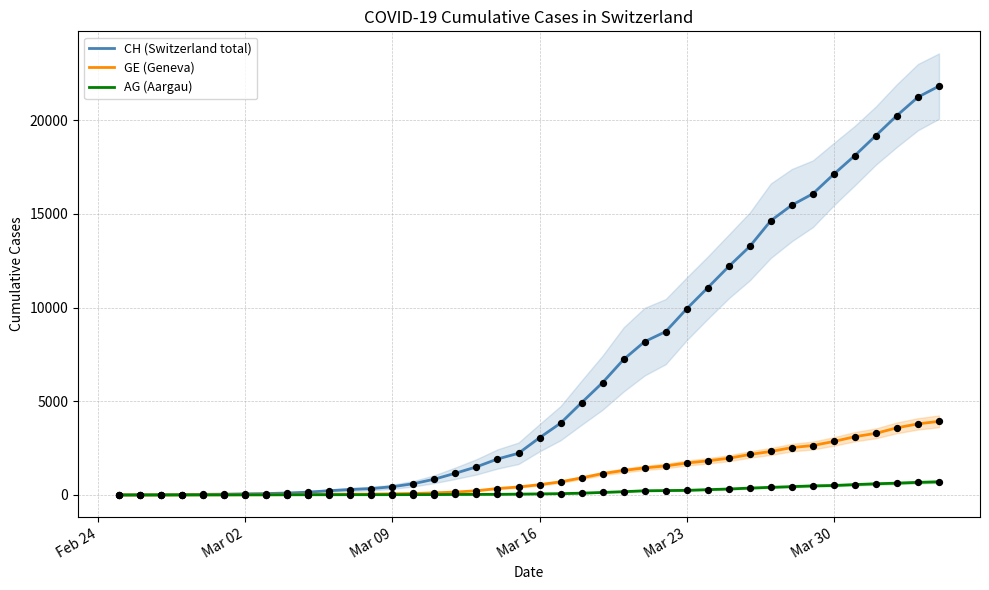

Which series reaches the maximum Y coordinate?

CH (Switzerland total)